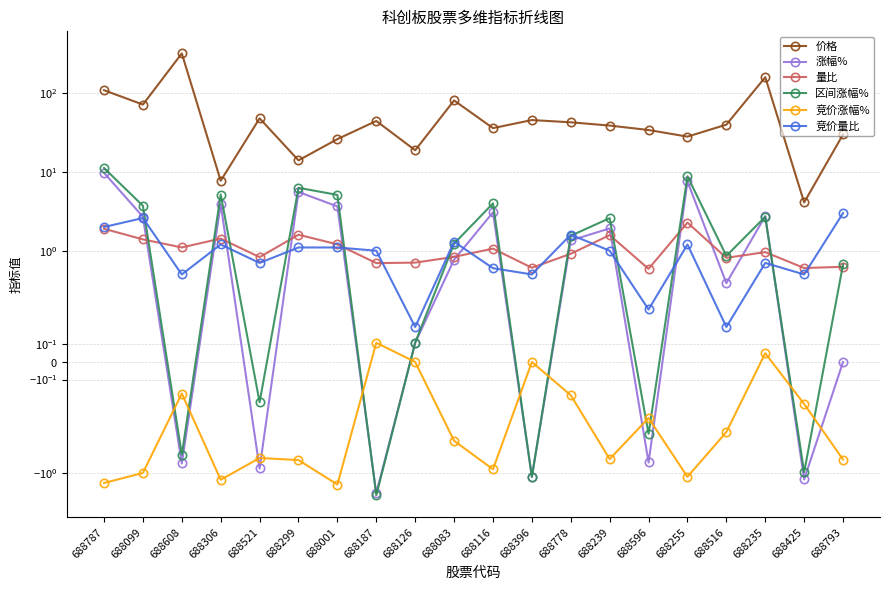

Which category has the highest value in the 竞价量比 series?

688793